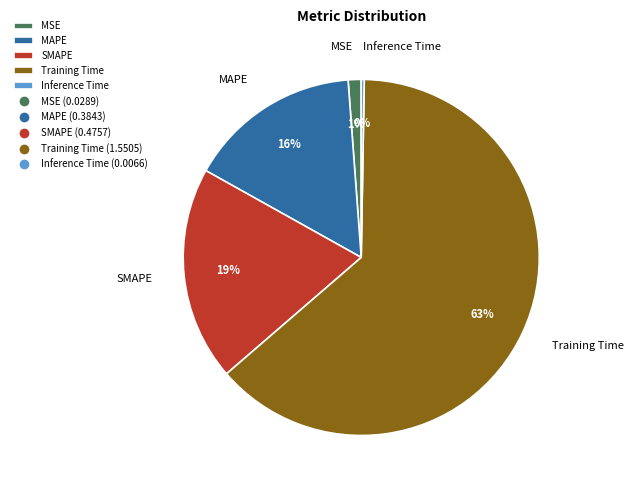

True or false: Training Time accounts for 63% of the total.

True